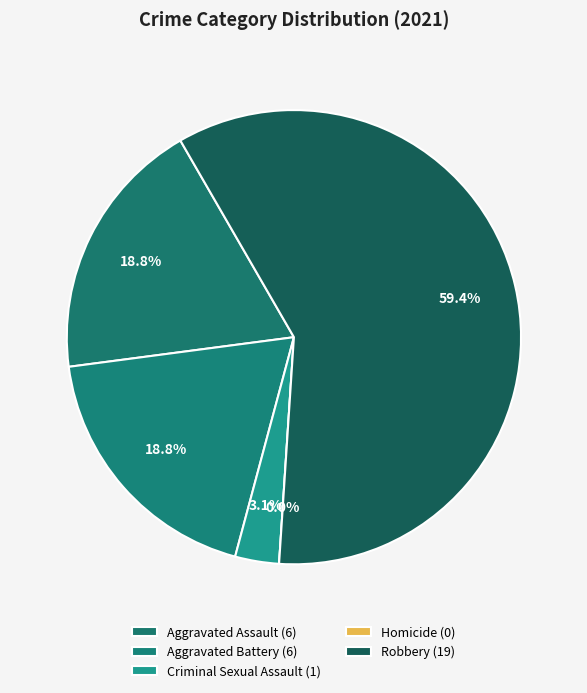

To the nearest percent, what is the combined percentage of Criminal Sexual Assault and Aggravated Assault?

22%